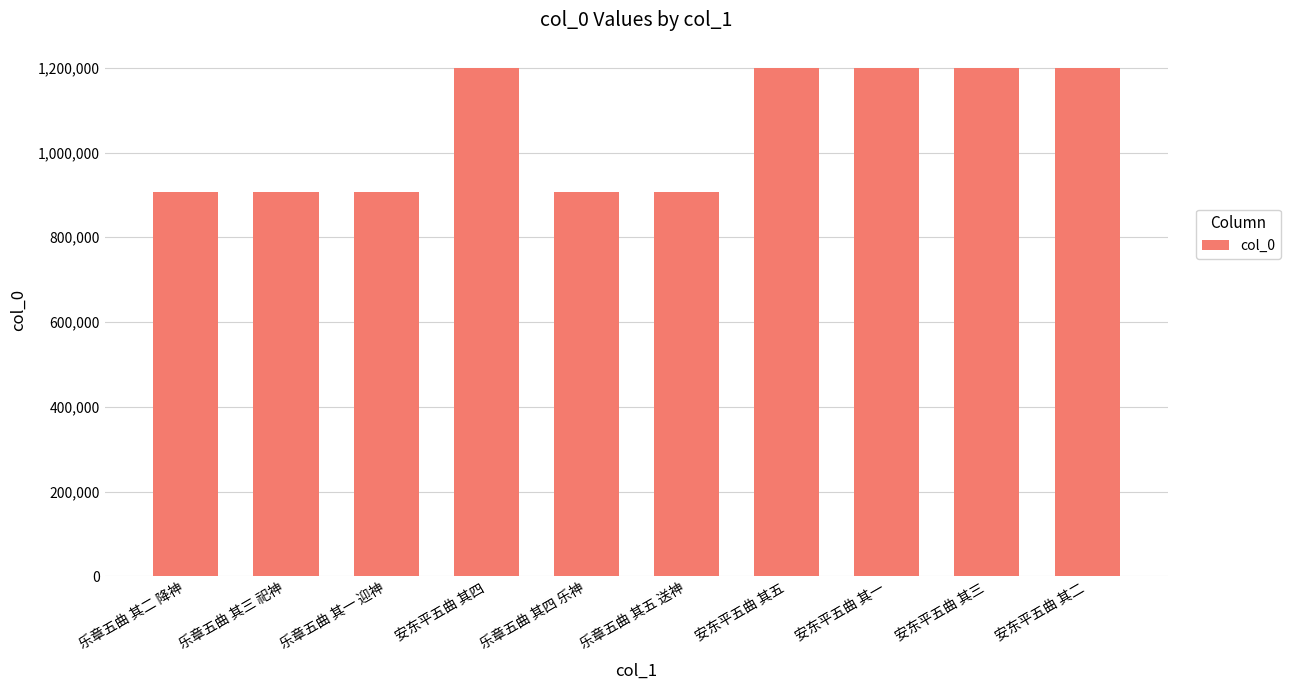

What is the minimum value shown in the chart?

906954